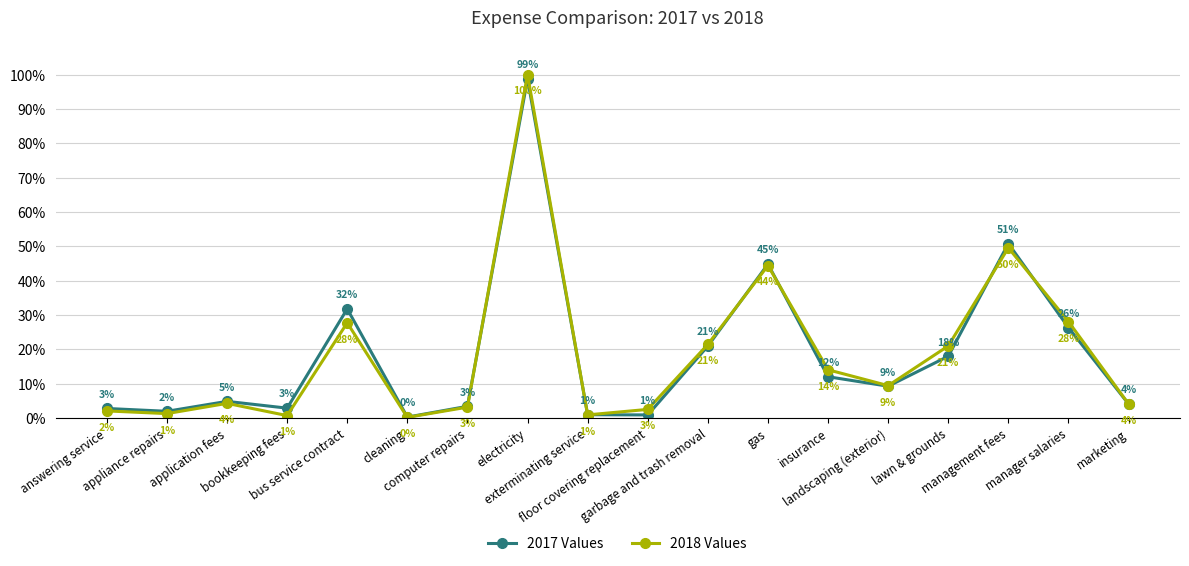

Rank the categories by 2017 Values value from highest to lowest.

electricity, management fees, gas, bus service contract, manager salaries, garbage and trash removal, lawn & grounds, insurance, landscaping (exterior), application fees, marketing, computer repairs, bookkeeping fees, answering service, appliance repairs, exterminating service, floor covering replacement, cleaning